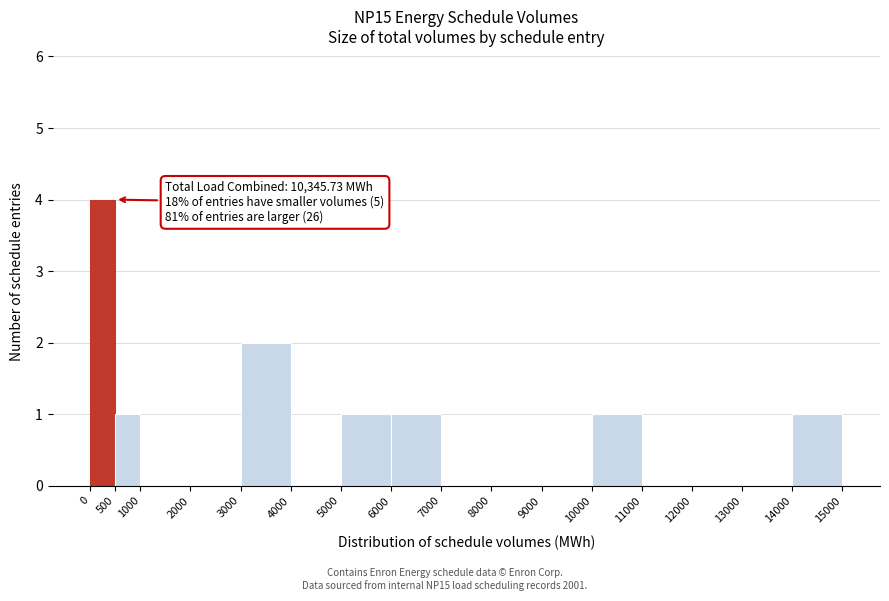

Over which range of the x-axis is the bar tallest?

0 to 500